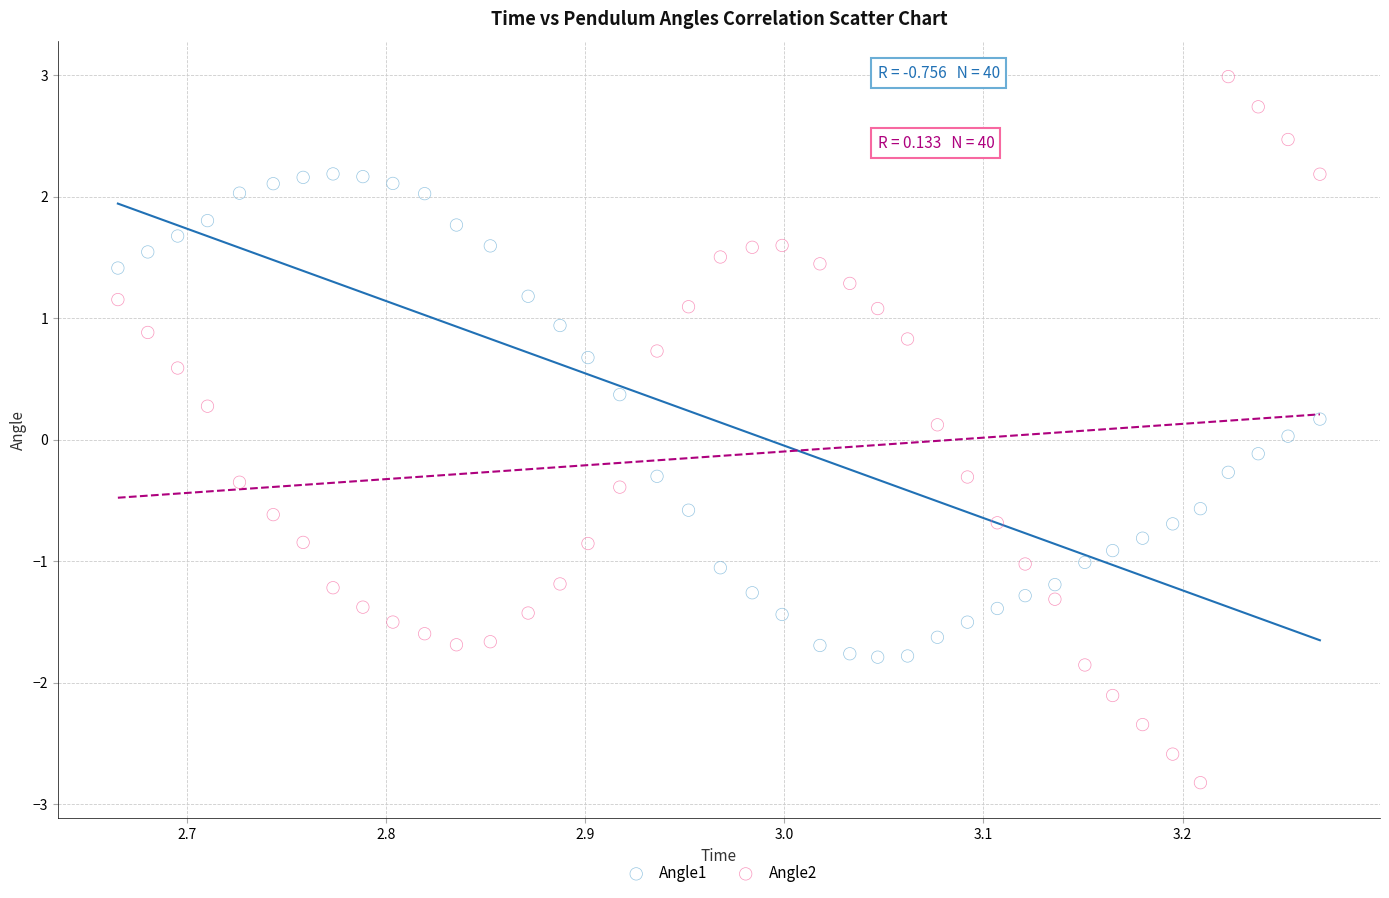

What is the X range (max minus min) for the scatter plot?

0.6